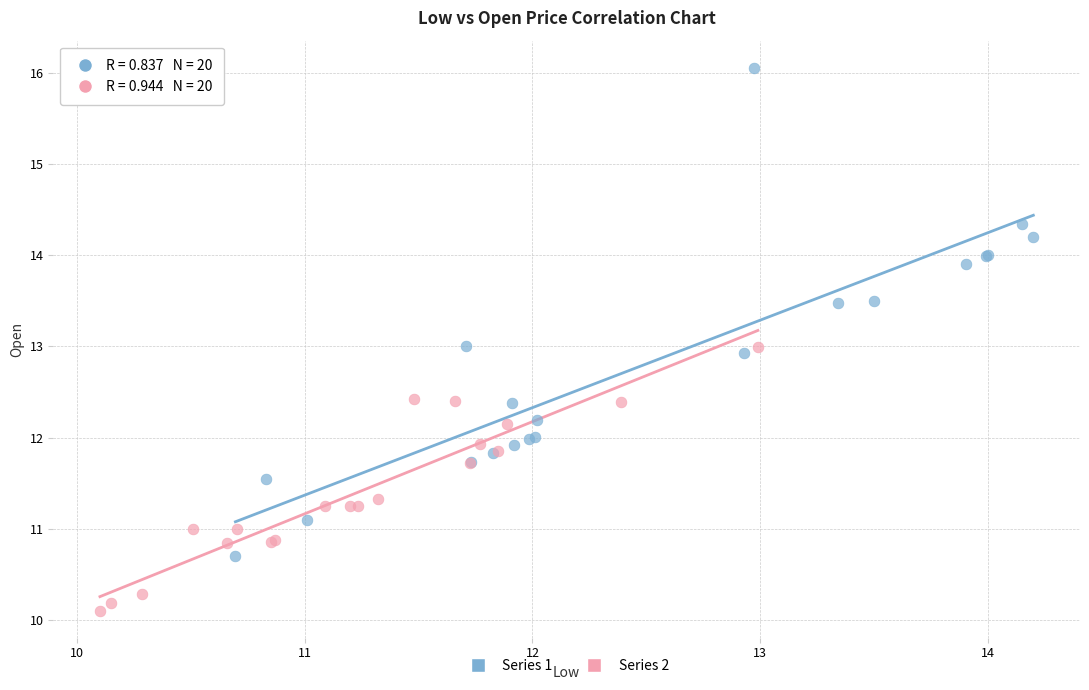

Which series contains the lowest Y value?

Series 2